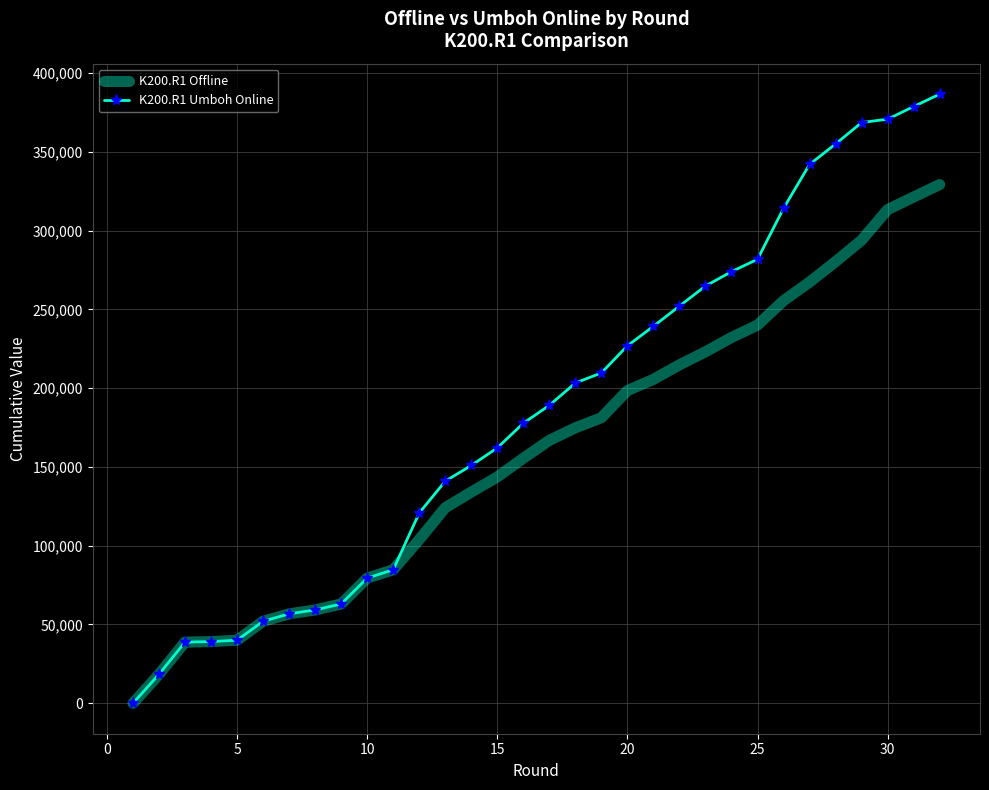

What is the average value of the K200.R1 Umboh Online series?

185648